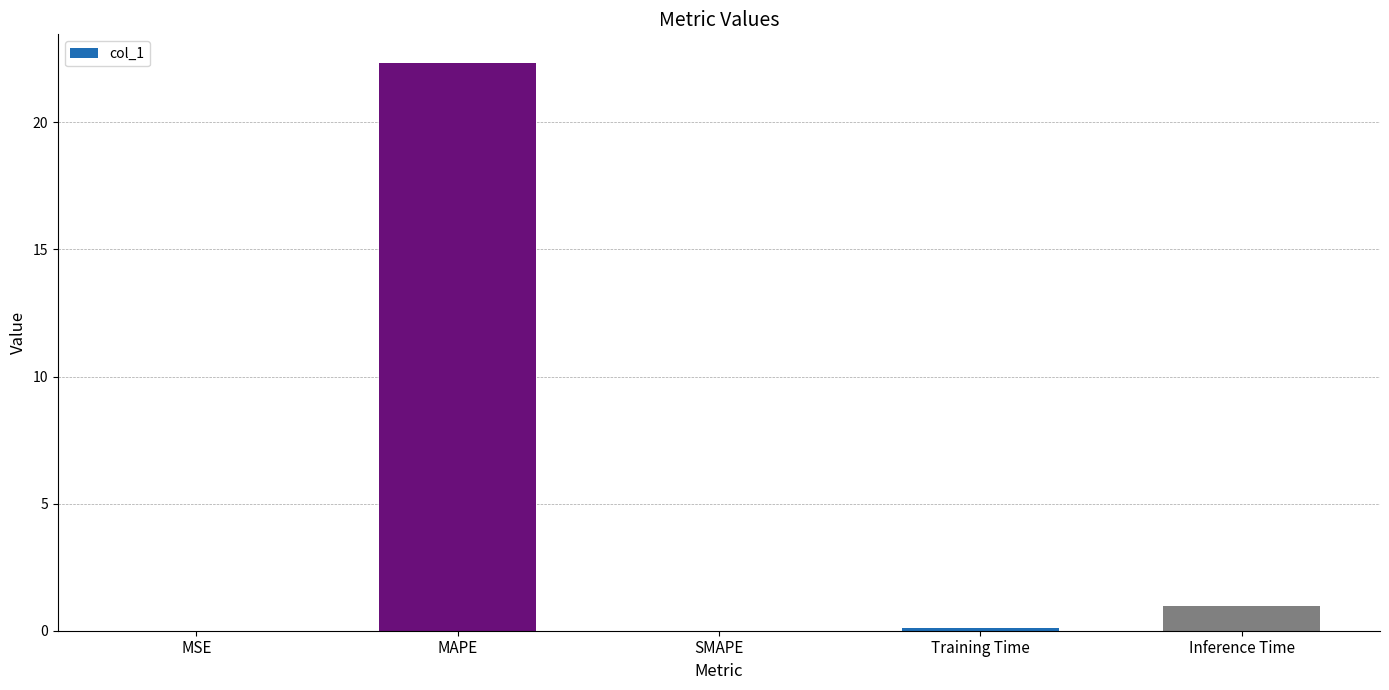

What is the approximate value at MAPE?

22.3